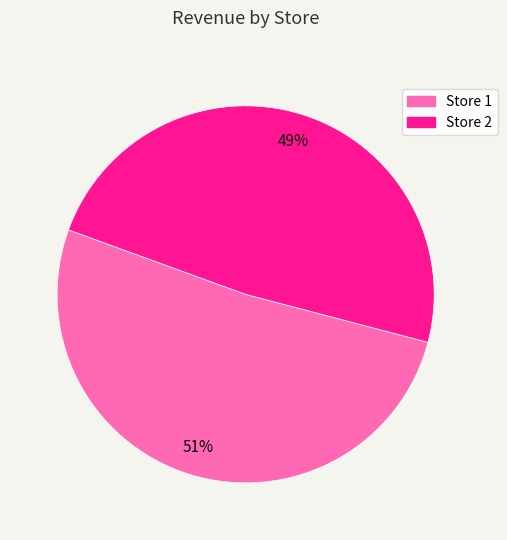

What percentage is the Store 2 slice, to the nearest percent?

49%